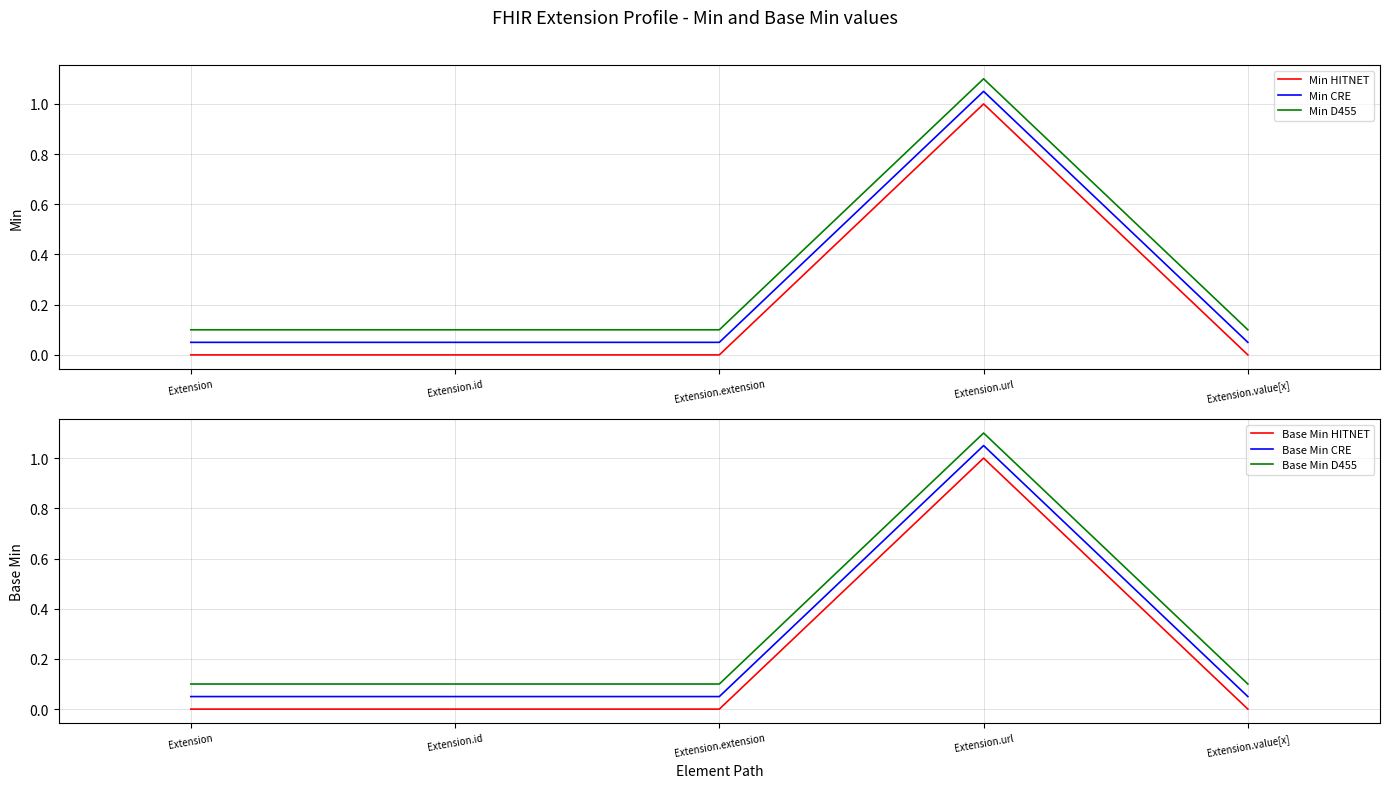

The Base Min HITNET series shows 0.5 at Extension.extension. True or false?

False